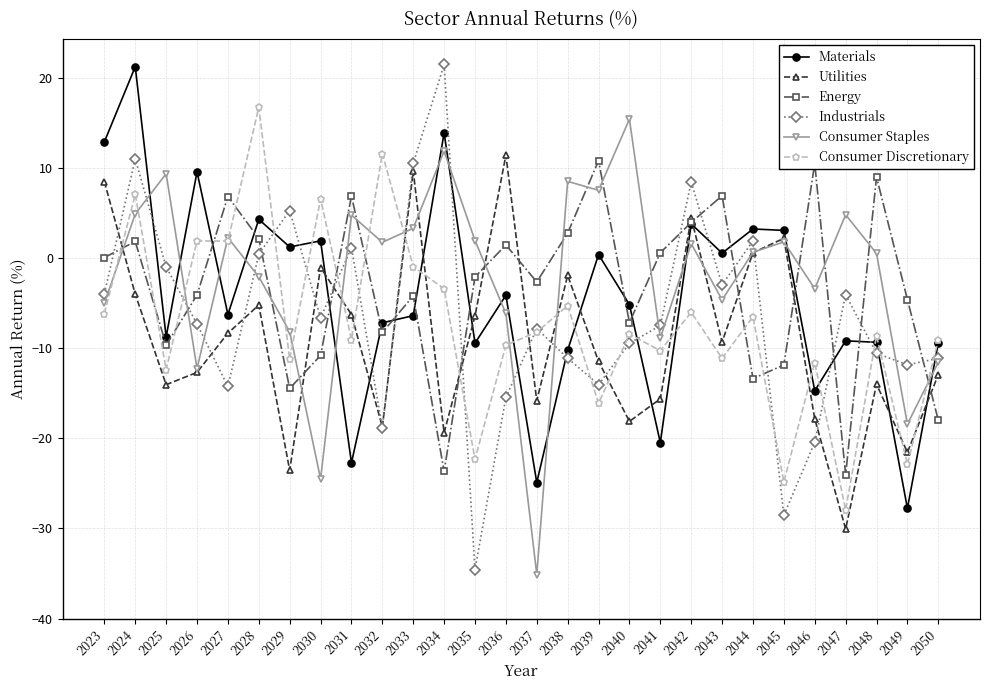

Which series has the widest spread of values?

Industrials